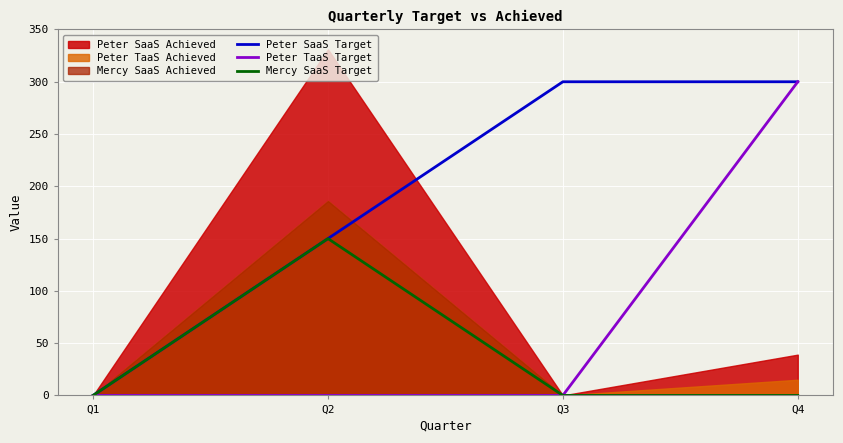

True or false: Peter SaaS Target and Mercy SaaS Target intersect in this chart.

False